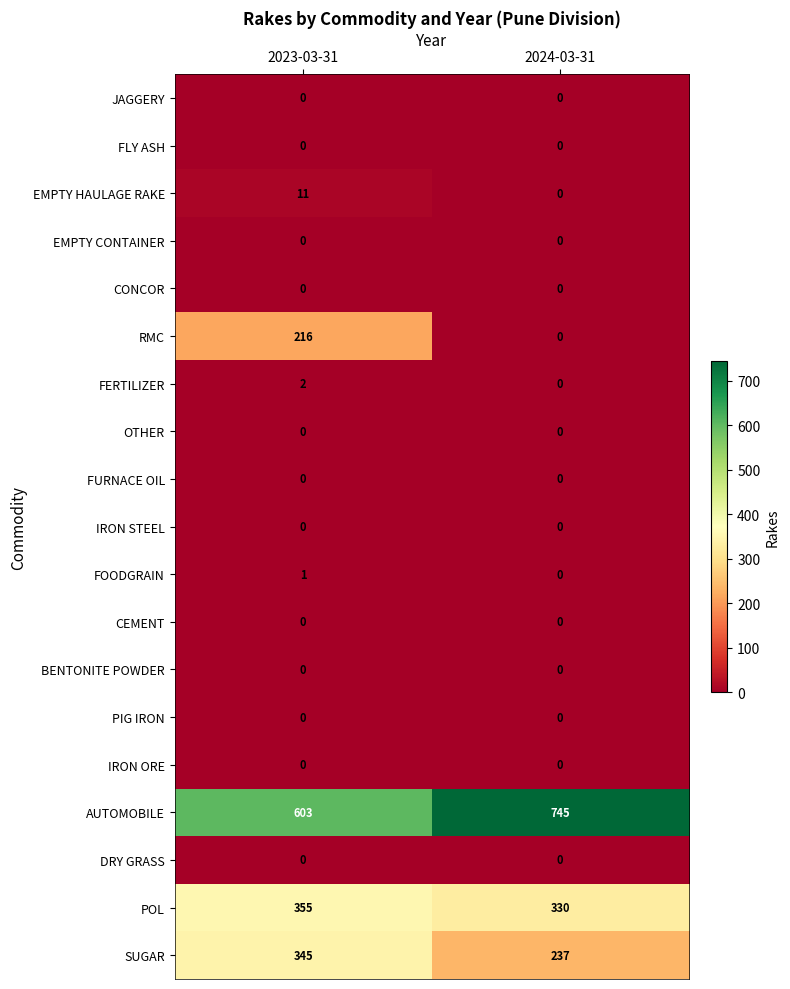

What is the total value across all series at 2023-03-31?

1533